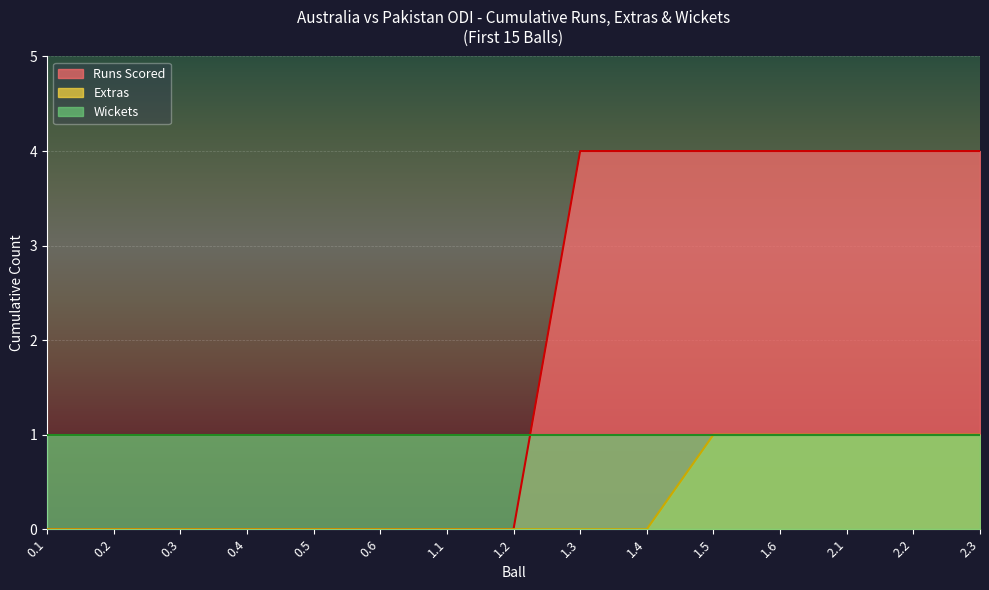

True or false: Runs Scored has a value of 1 at 1.2.

False